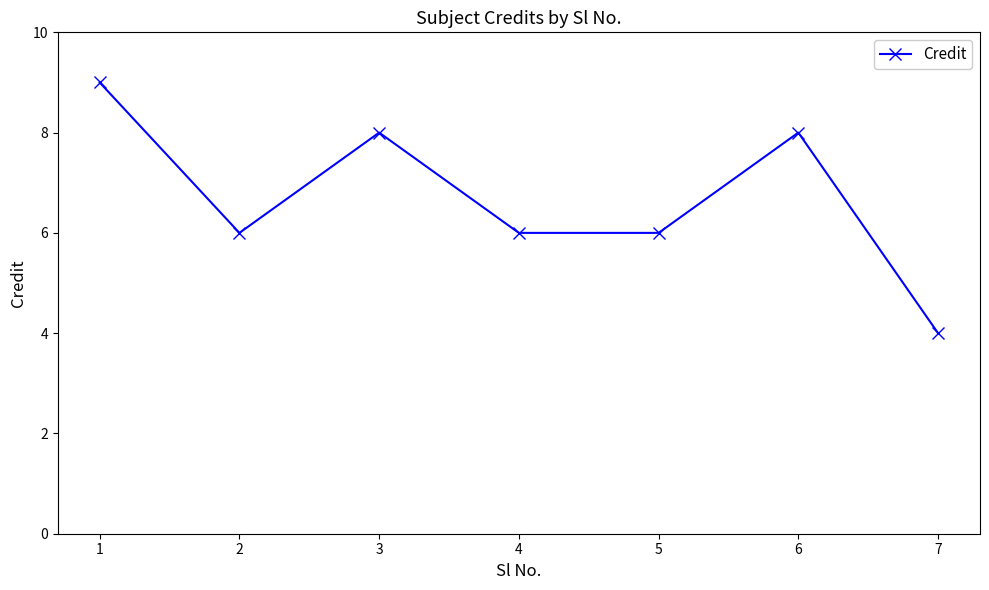

What is the value of the 1st point from the left?

9